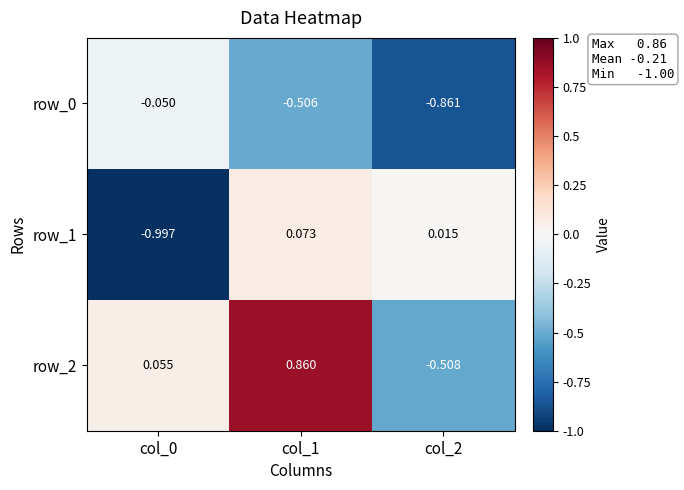

What is the spread (max minus min) of values at col_0?

1.1